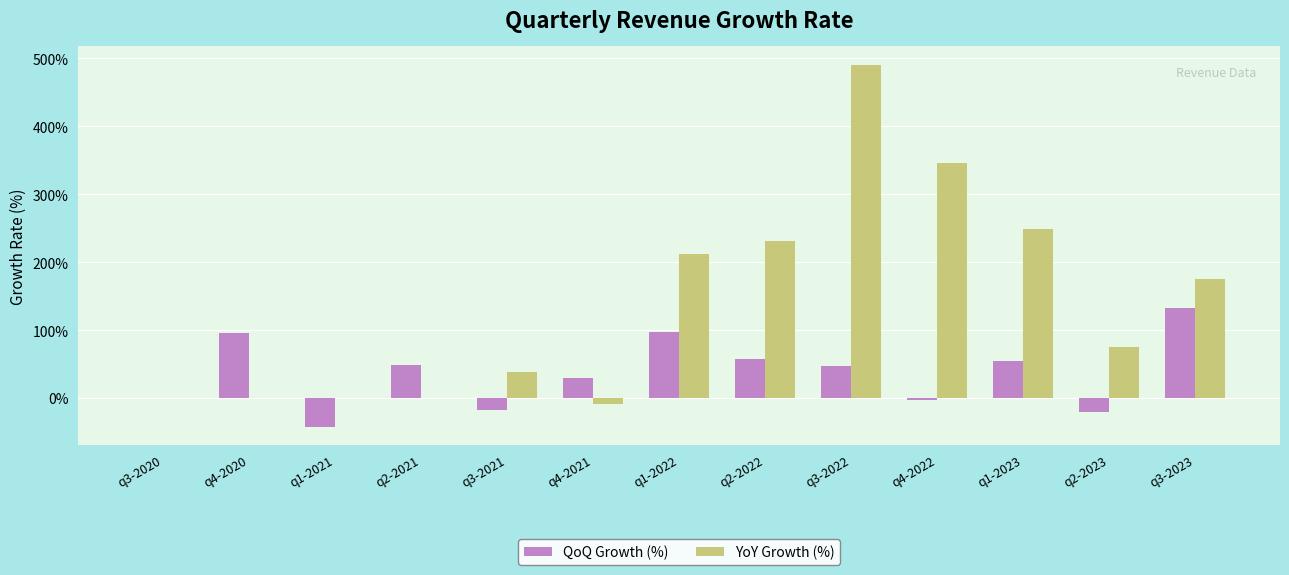

Between q3-2021 and q3-2023, which series saw the biggest shift?

QoQ Growth (%)